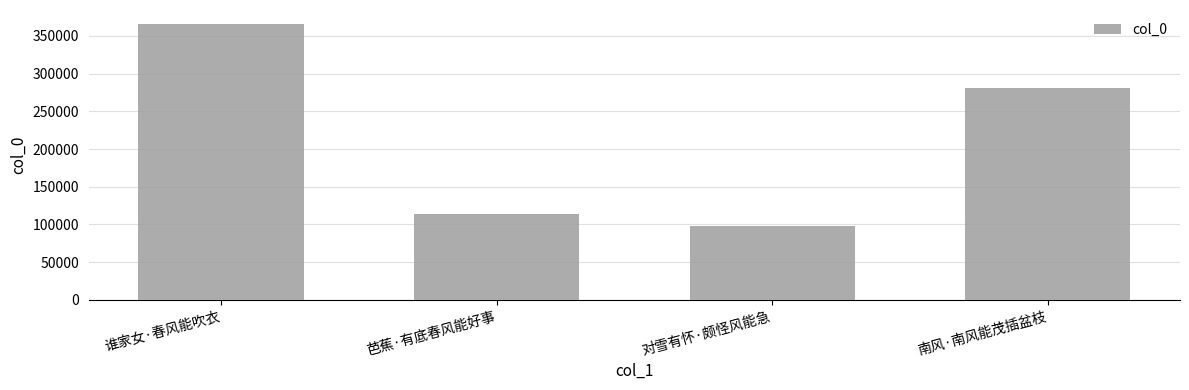

Rank the categories by value from highest to lowest.

谁家女·春风能吹衣, 南风·南风能茂插盆枝, 芭蕉·有底春风能好事, 对雪有怀·颇怪风能急